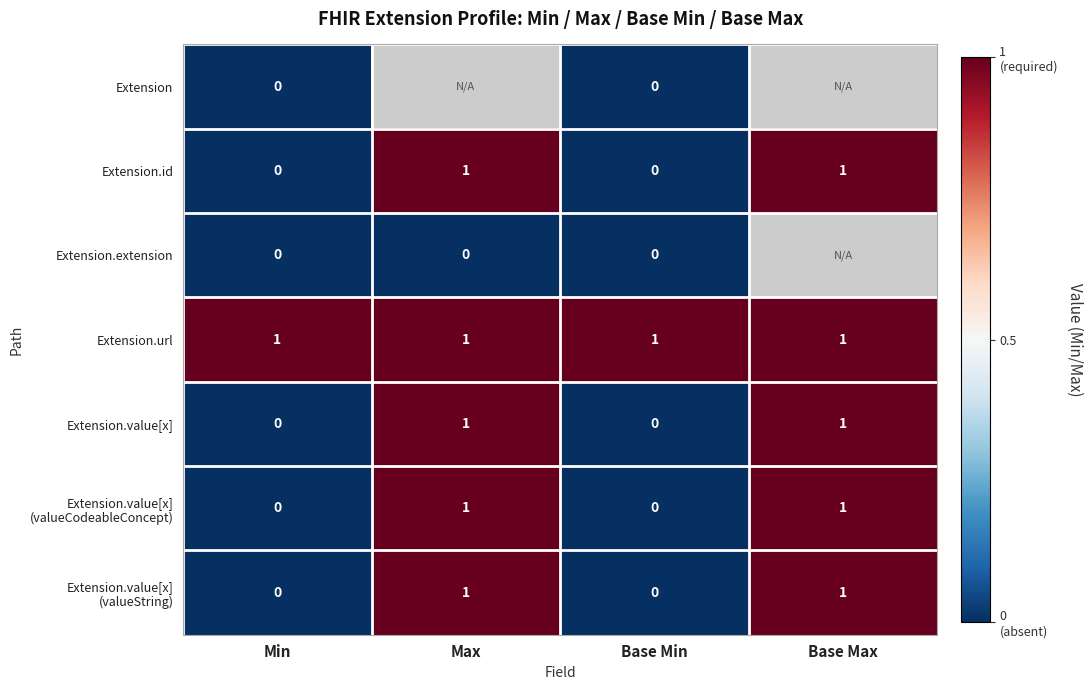

True or false: Extension.id has a value of 0 at Base Max.

False